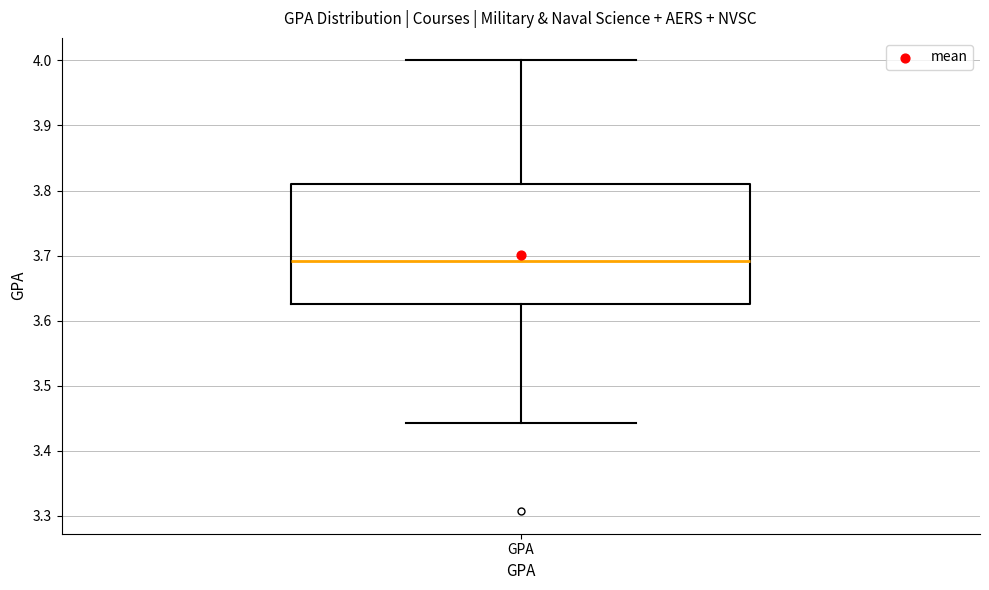

Where does the lower whisker of the box for GPA end on the y-axis? The values are not printed on the chart, so give them approximately, as read against the axis.

3.44